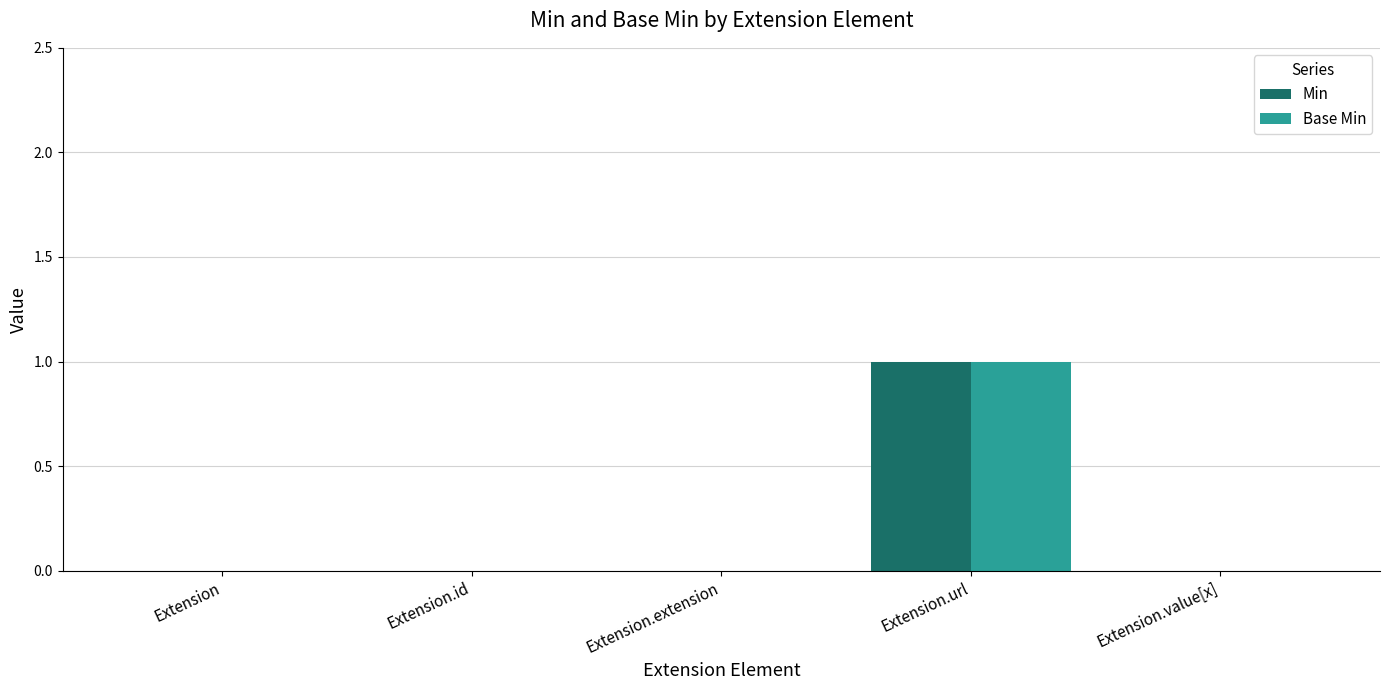

Count the number of categories in the chart.

5